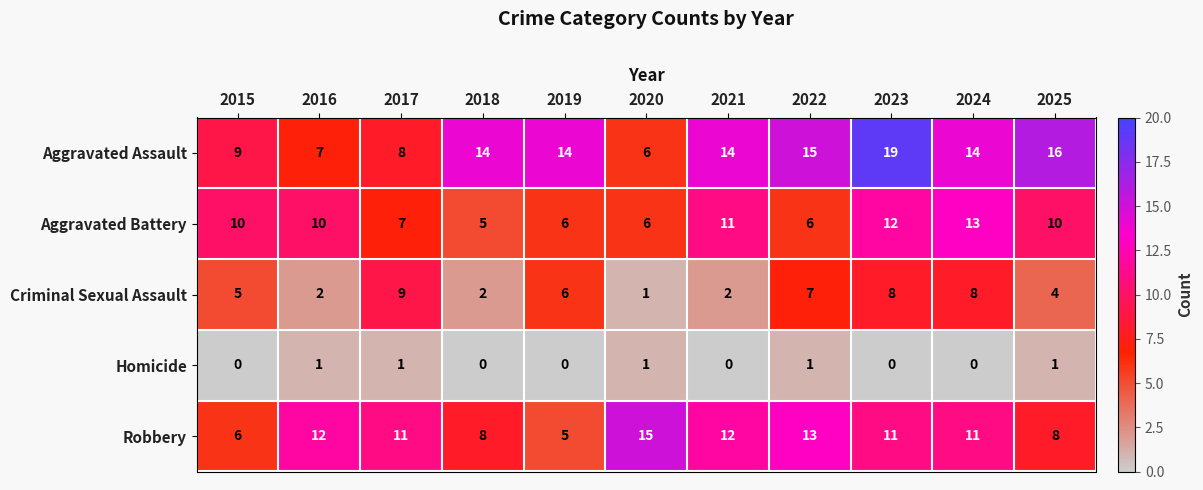

Is it true that Aggravated Assault equals 26 at 2025?

False